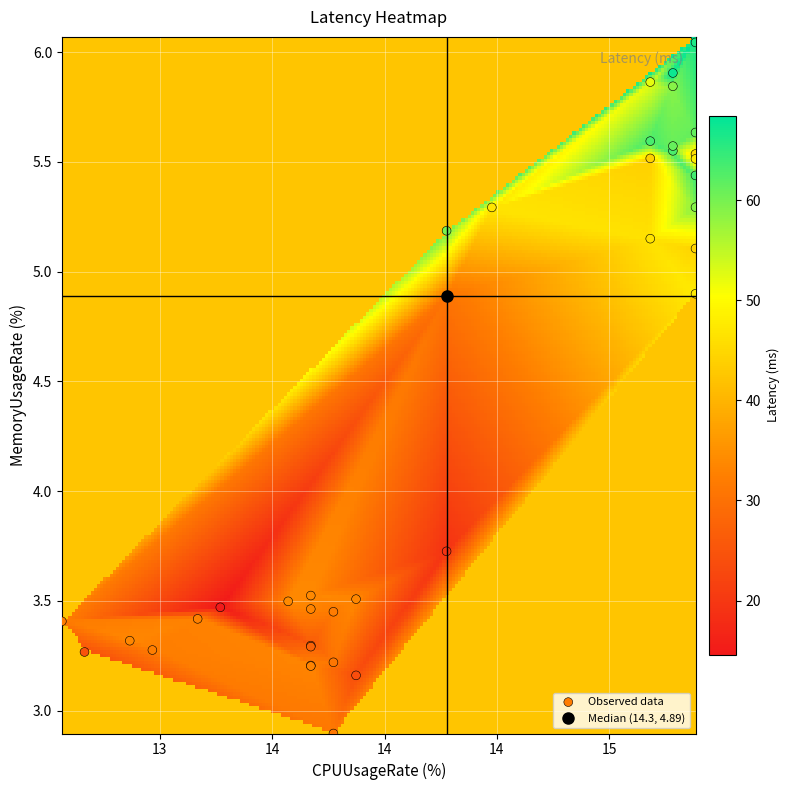

What Y value in the scatter plot is closest to 4?

3.7